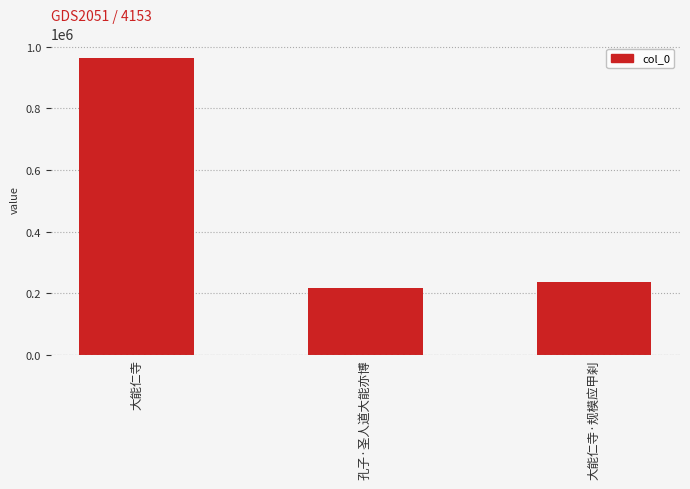

What is the approximate value at 大能仁寺·规模应甲刹, to the nearest 10?

234350